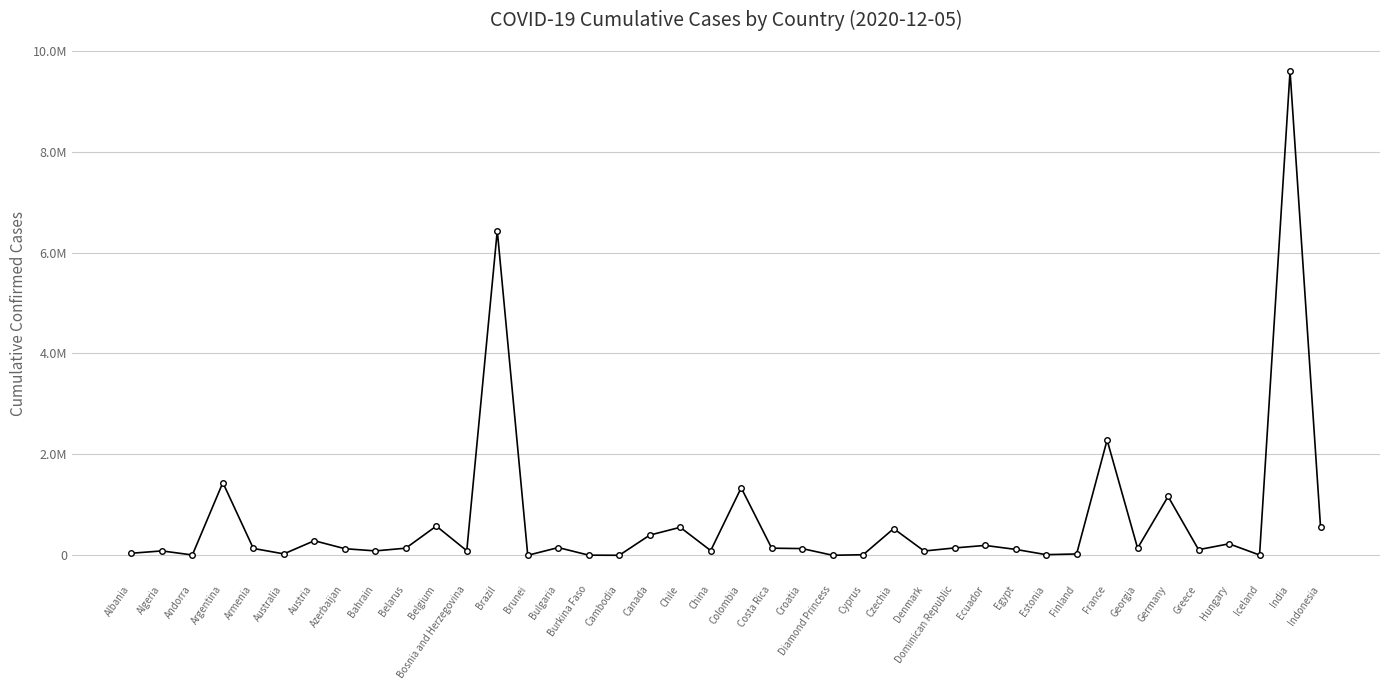

Reading right to left, list all the values displayed in this chart.

561559	9592937	5420	227795	111471	1165676	141599	2284015	26520	12913	117079	195716	145993	84846	528474	11272	712	133040	141274	1337107	93053	554926	399783	329	2947	153273	151	6433827	90577	579212	141245	87137	131039	288826	27950	136164	1440482	6790	87118	40566